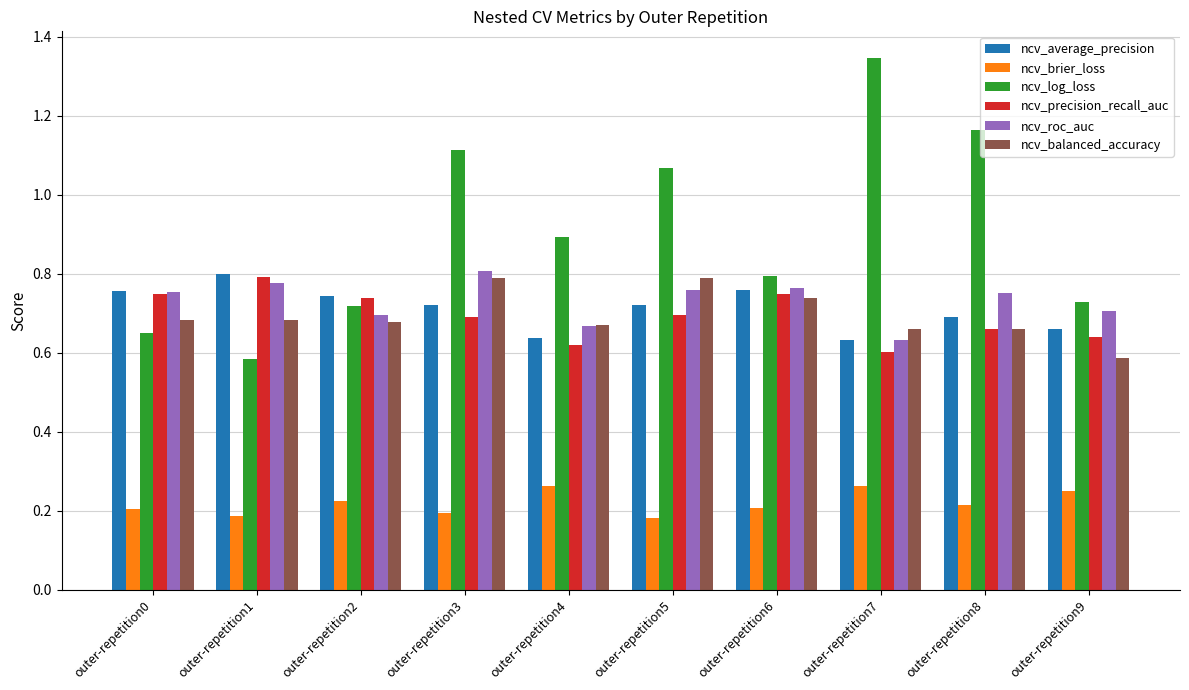

Which series has the widest spread of values?

ncv_log_loss